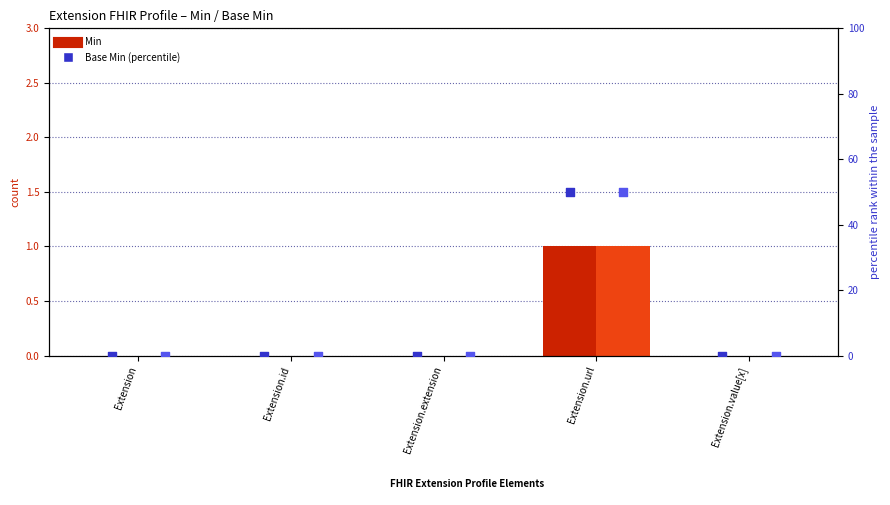

Which series has the largest total across all categories?

Min (percentile)